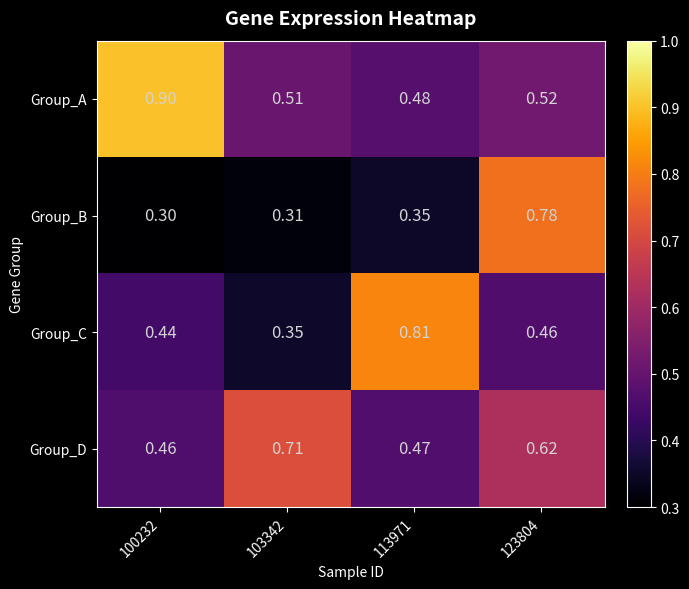

Which series has the largest total across all categories?

Group_A